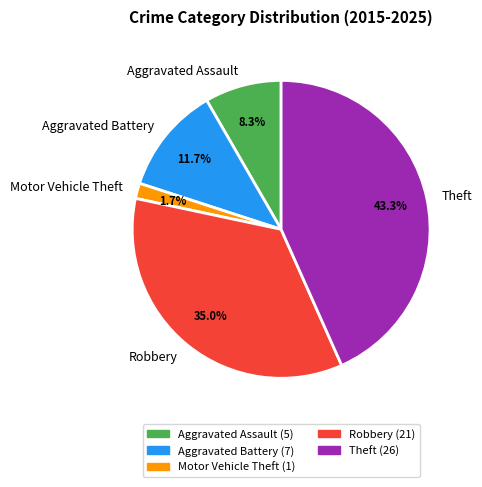

Rank the categories by value from highest to lowest.

Theft, Robbery, Aggravated Battery, Aggravated Assault, Motor Vehicle Theft